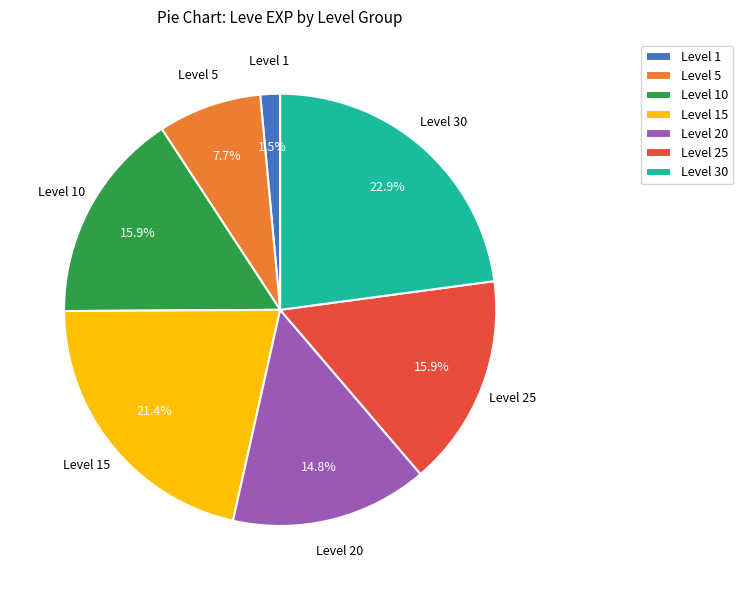

What is the smallest slice in the pie chart?

Level 1